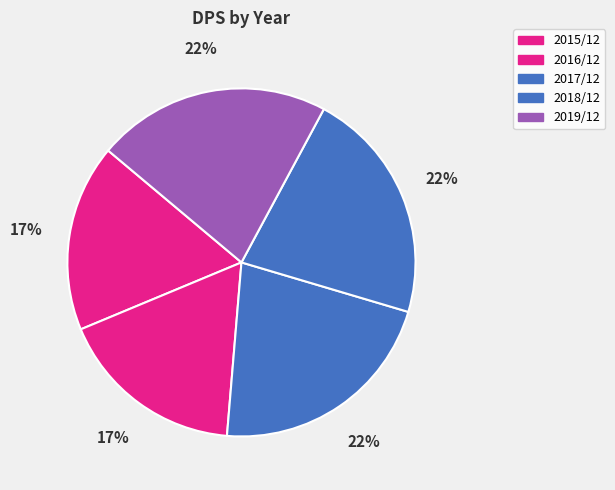

The 2018/12 slice represents 22% of the pie. True or false?

True